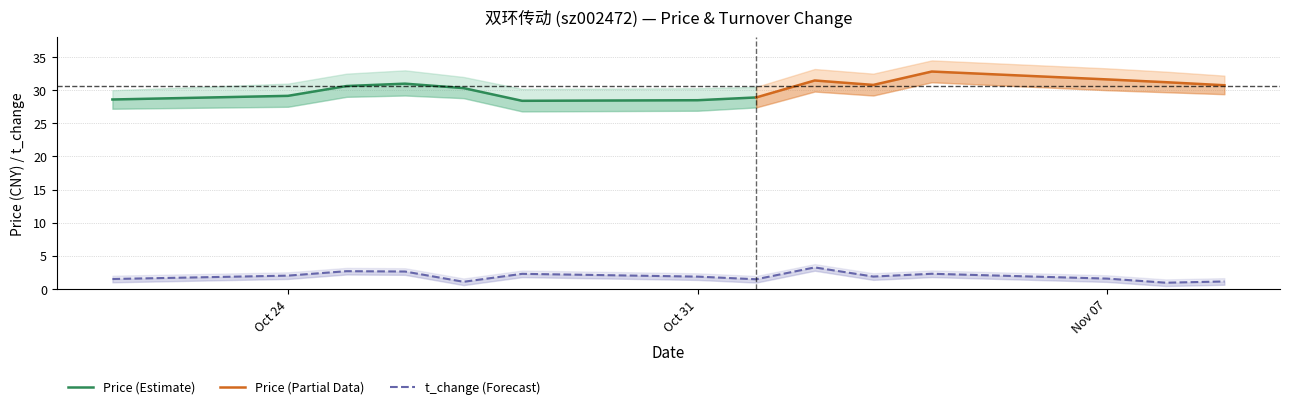

The chart shows a value of 0.8 at Oct 24. True or false?

False